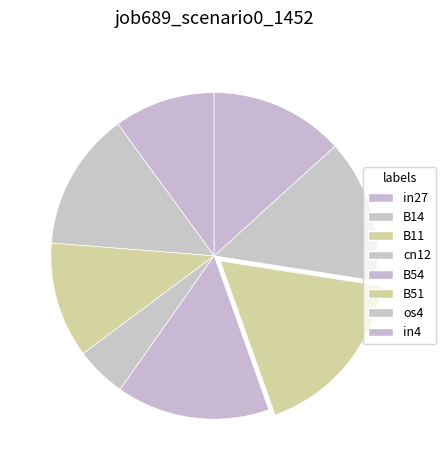

Is there any slice that represents more than half of the pie?

No